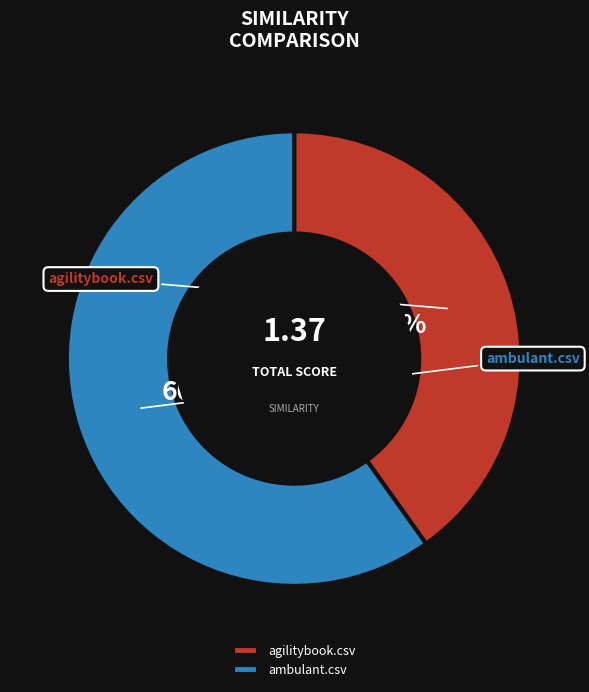

Is there any slice that represents more than half of the pie?

Yes